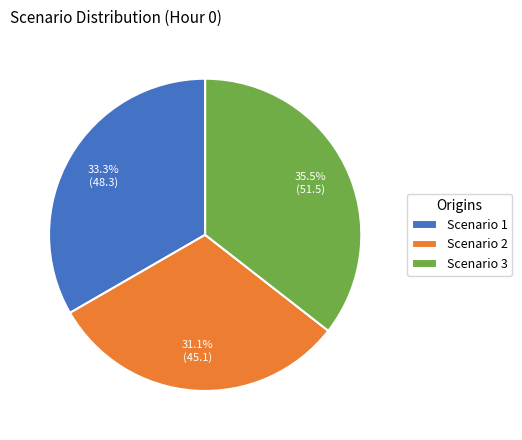

What percentage is NOT represented by Scenario 2?

68.9%